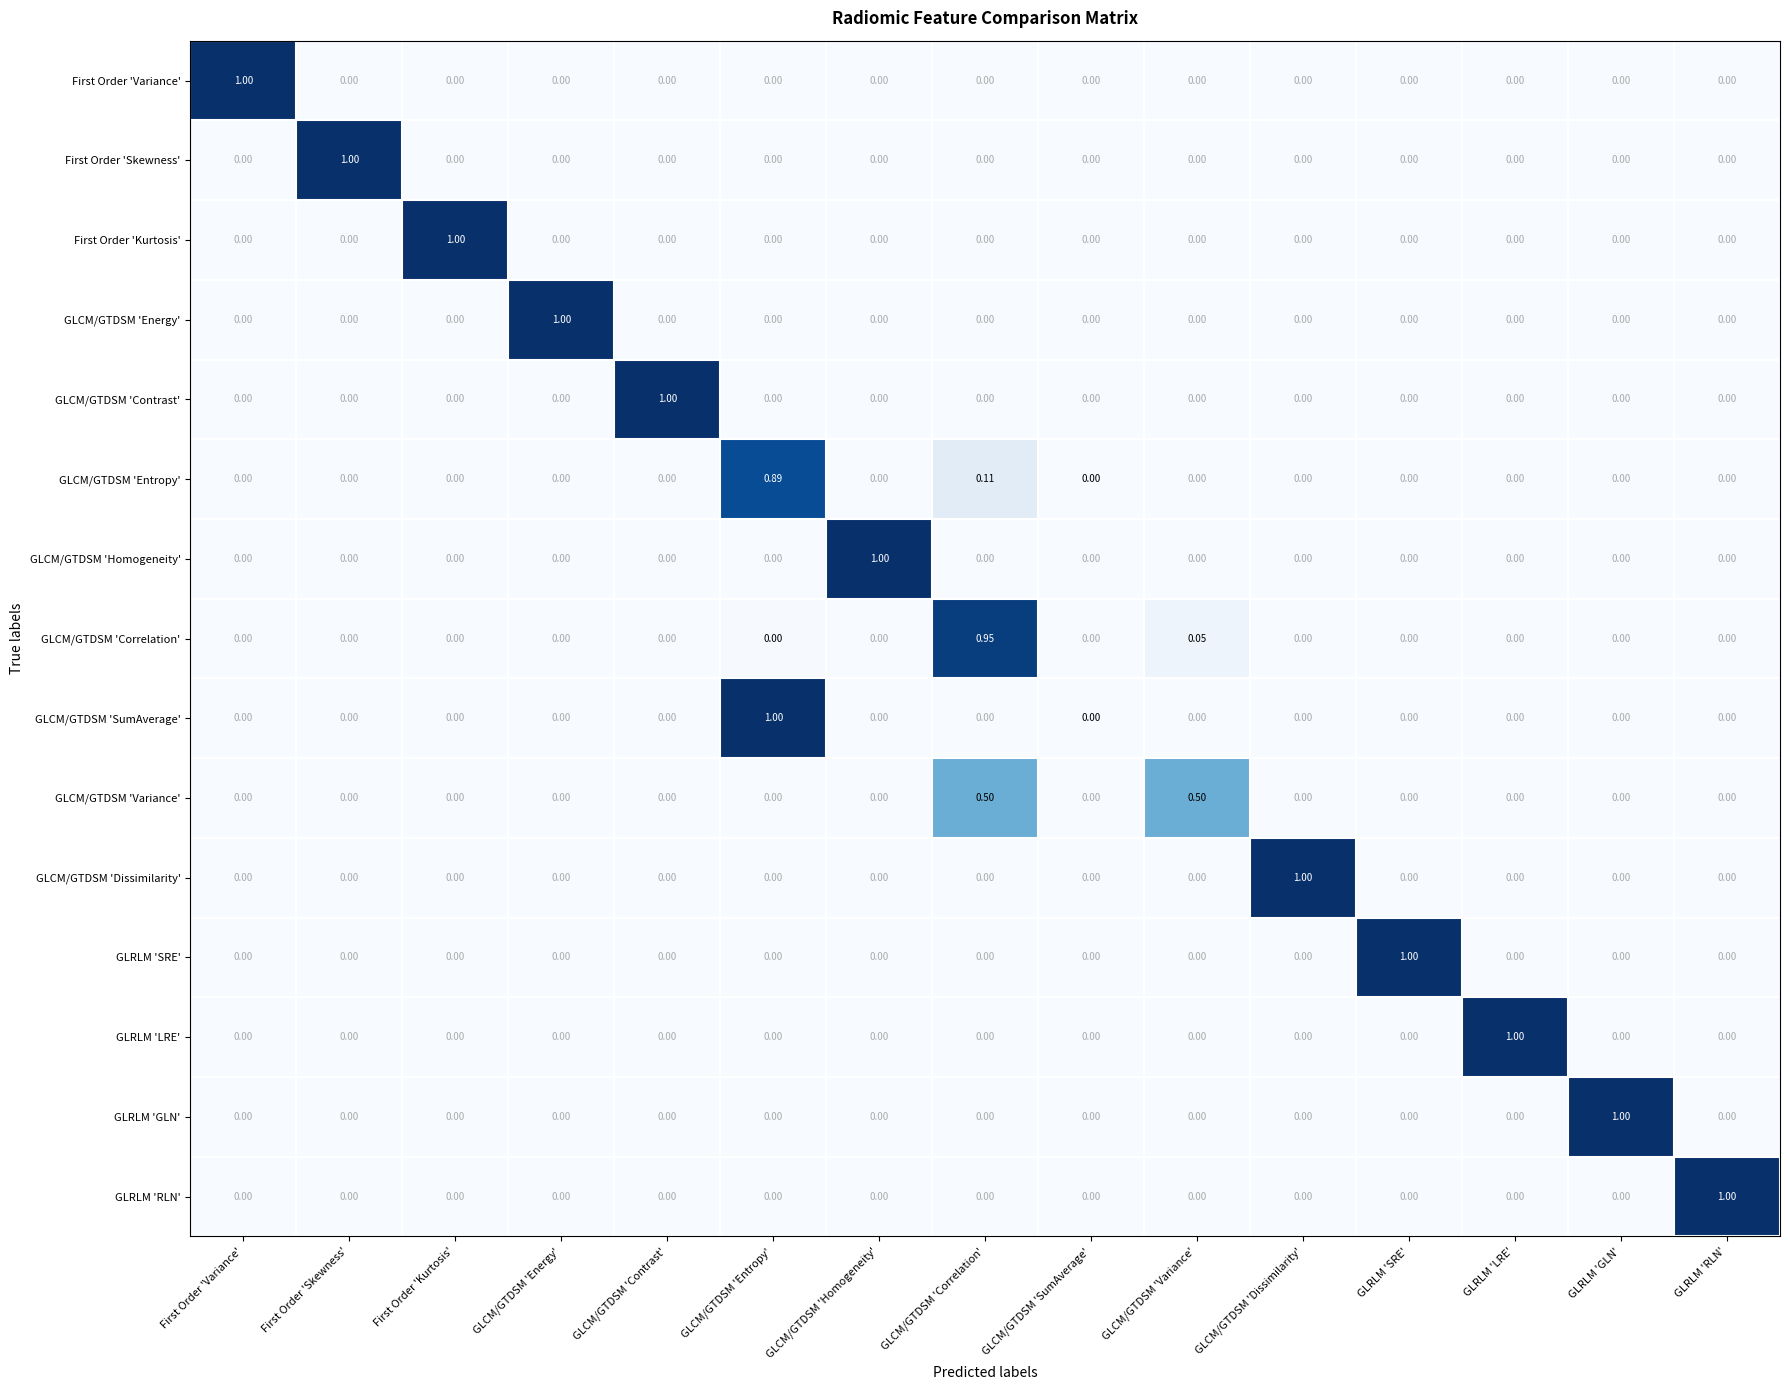

Between GLCM/GTDSM 'Entropy' and GLCM/GTDSM 'Correlation', which series saw the biggest shift?

GLCM/GTDSM 'SumAverage'